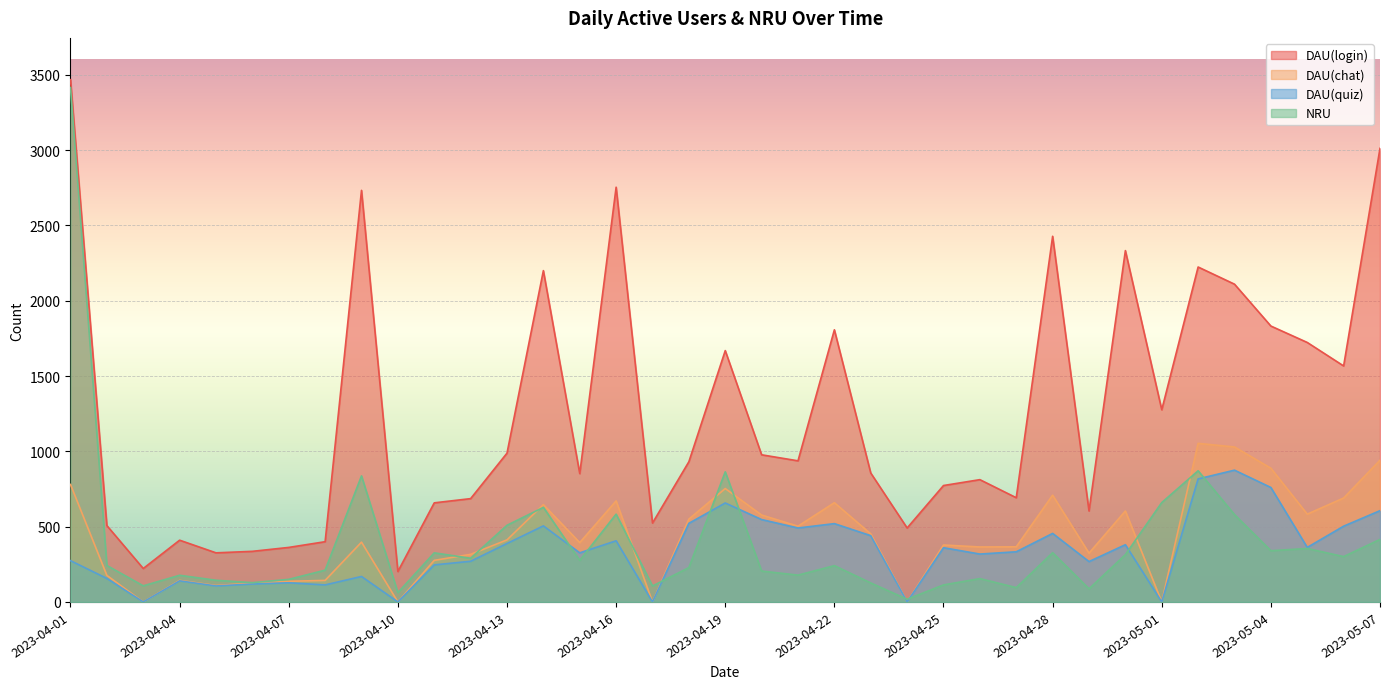

True or false: DAU(chat) has more than 1 points higher than both neighbors.

True